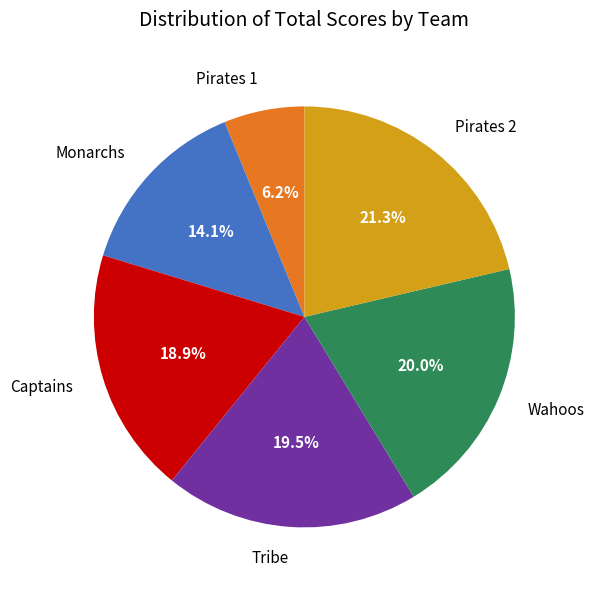

What is the ratio of the value at Monarchs to the value at Tribe?

0.7